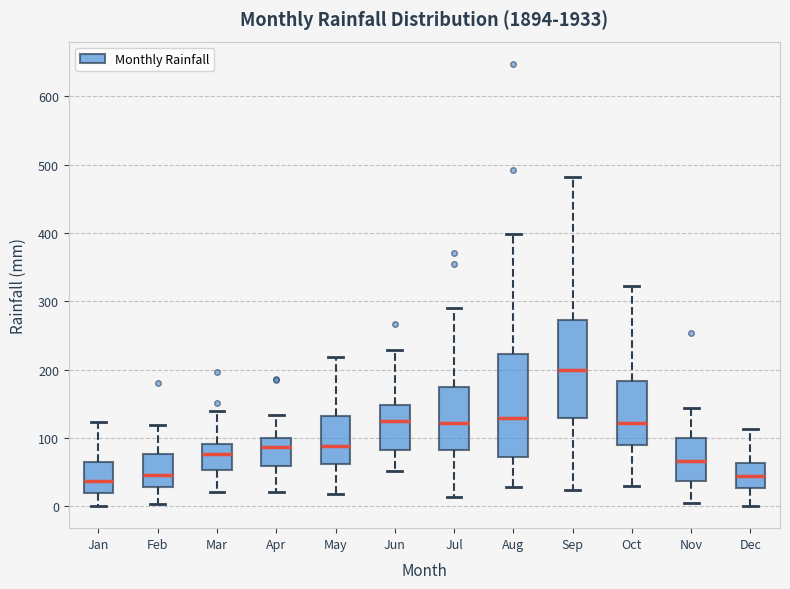

Reading left to right, transcribe this box plot: for each box, give where its median line is, the range the box spans, and where its two whiskers end, as read against the y-axis. The values are not printed on the chart, so give them approximately, as read against the axis.

Jan: median 40, box 20 to 60, whiskers 0 to 120
Feb: median 50, box 30 to 80, whiskers 0 to 120
Mar: median 80, box 50 to 90, whiskers 20 to 140
Apr: median 90, box 60 to 100, whiskers 20 to 130
May: median 90, box 60 to 130, whiskers 20 to 220
Jun: median 120, box 80 to 150, whiskers 50 to 230
Jul: median 120, box 80 to 170, whiskers 10 to 290
Aug: median 130, box 70 to 220, whiskers 30 to 400
Sep: median 200, box 130 to 270, whiskers 20 to 480
Oct: median 120, box 90 to 180, whiskers 30 to 320
Nov: median 70, box 40 to 100, whiskers 0 to 140
Dec: median 40, box 30 to 60, whiskers 0 to 110